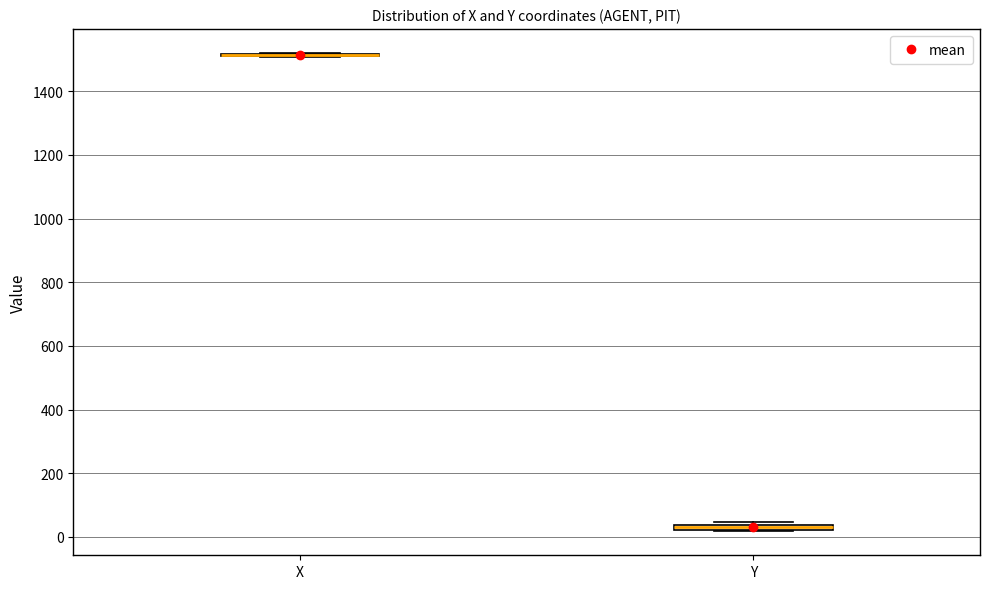

Where is the upper edge of the box for Y on the y-axis? The values are not printed on the chart, so give them approximately, as read against the axis.

40